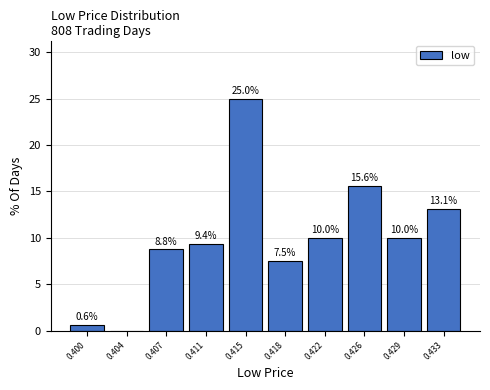

Reading left to right, transcribe all the data shown in this chart.

0.400=0.6	0.404=0.0	0.407=8.8	0.411=9.4	0.415=25.0	0.418=7.5	0.422=10.0	0.426=15.6	0.429=10.0	0.433=13.1